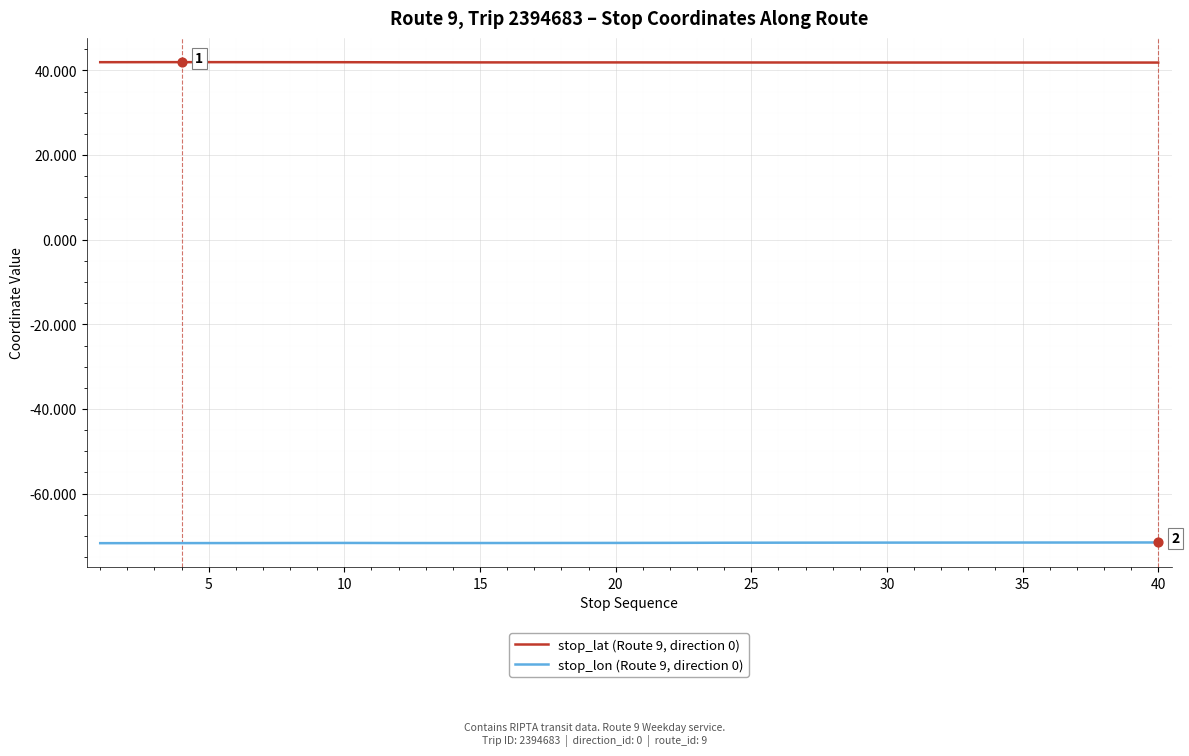

Which series has the largest total across all categories?

stop_lat (Route 9, direction 0)